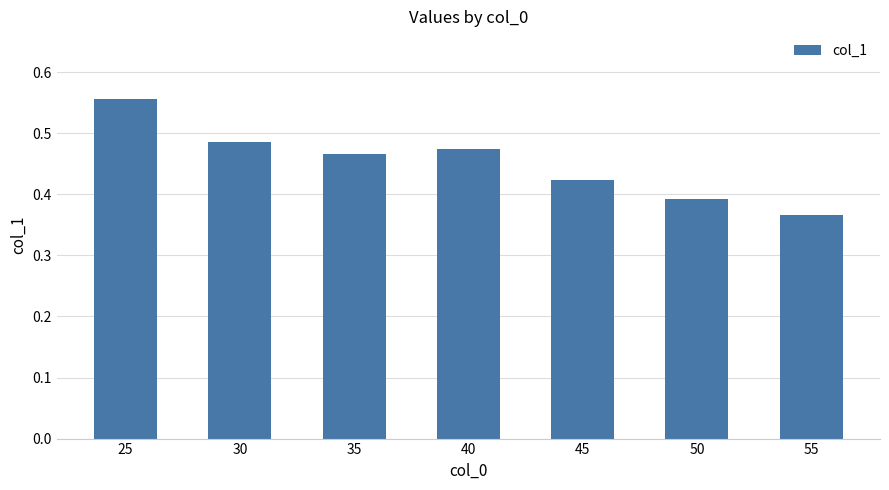

Where is the data nearest to the value 0?

55